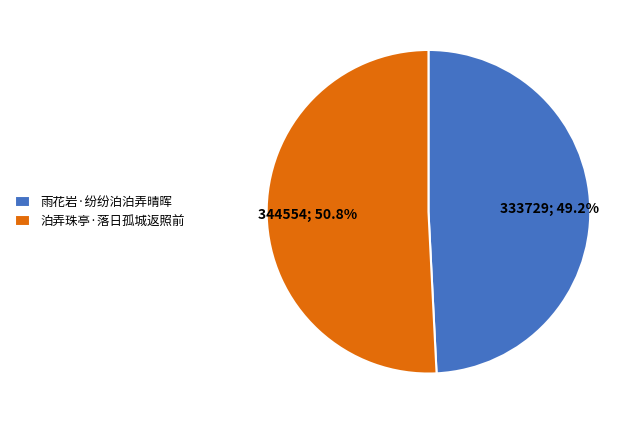

How many slices are in this pie chart?

2